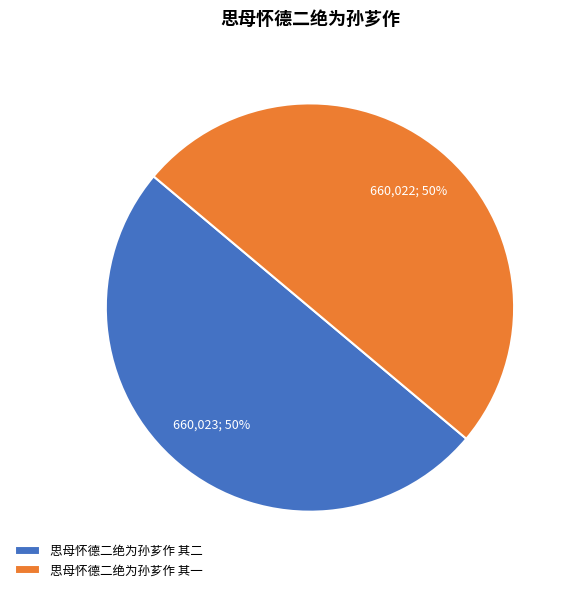

What is the ratio of the value at 思母怀德二绝为孙芗作 其一 to the value at 思母怀德二绝为孙芗作 其二?

1.0